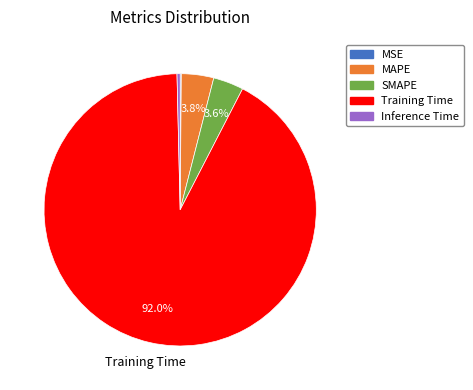

Which category accounts for the majority?

Training Time